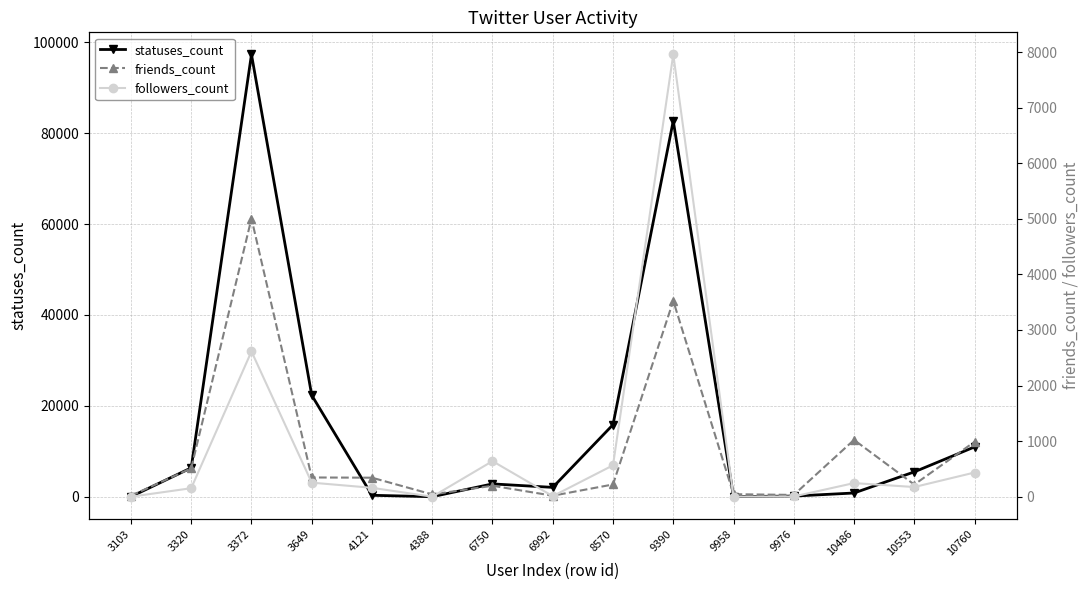

Which series has the widest spread of values?

statuses_count